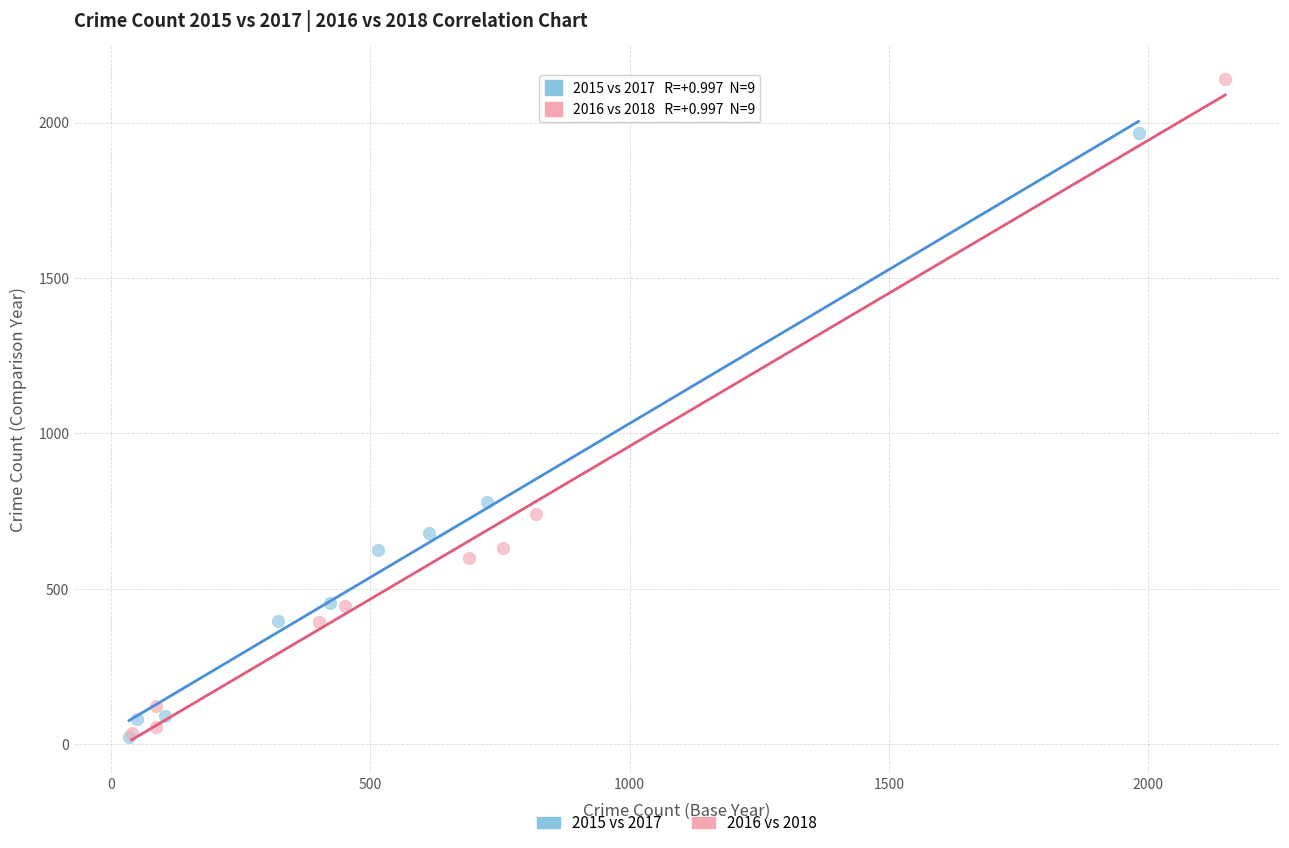

Which series contains the highest Y value?

2016 vs 2018